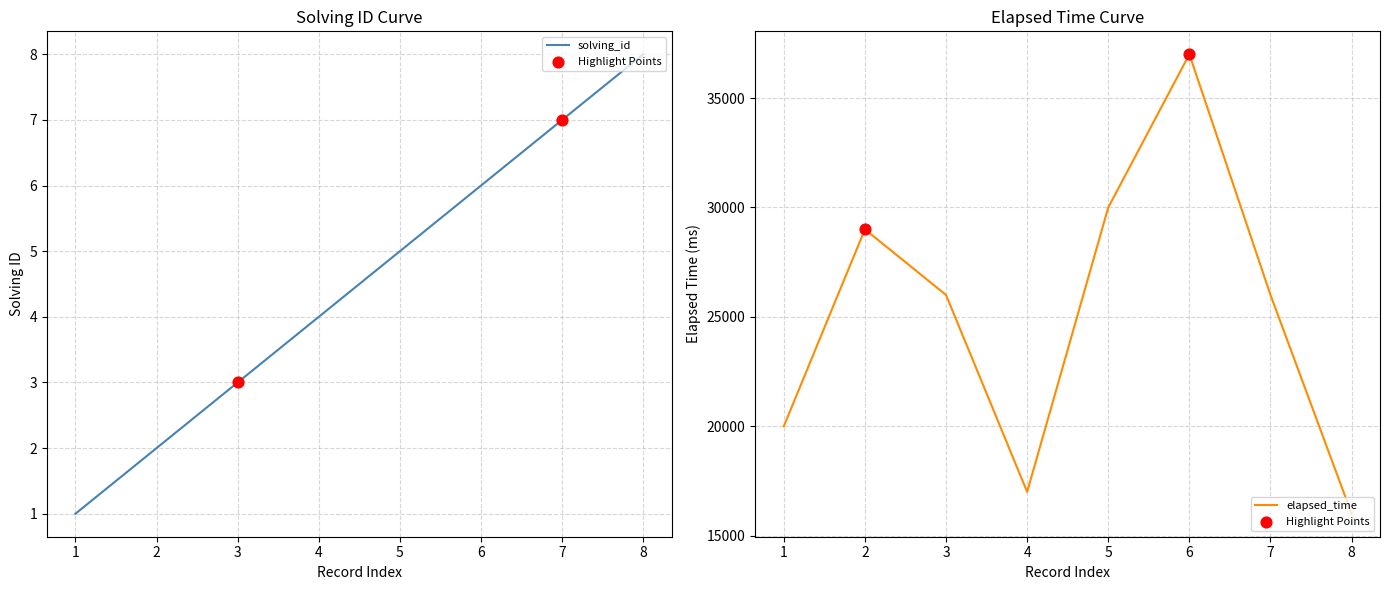

What is the total value across all series at 4?

17004